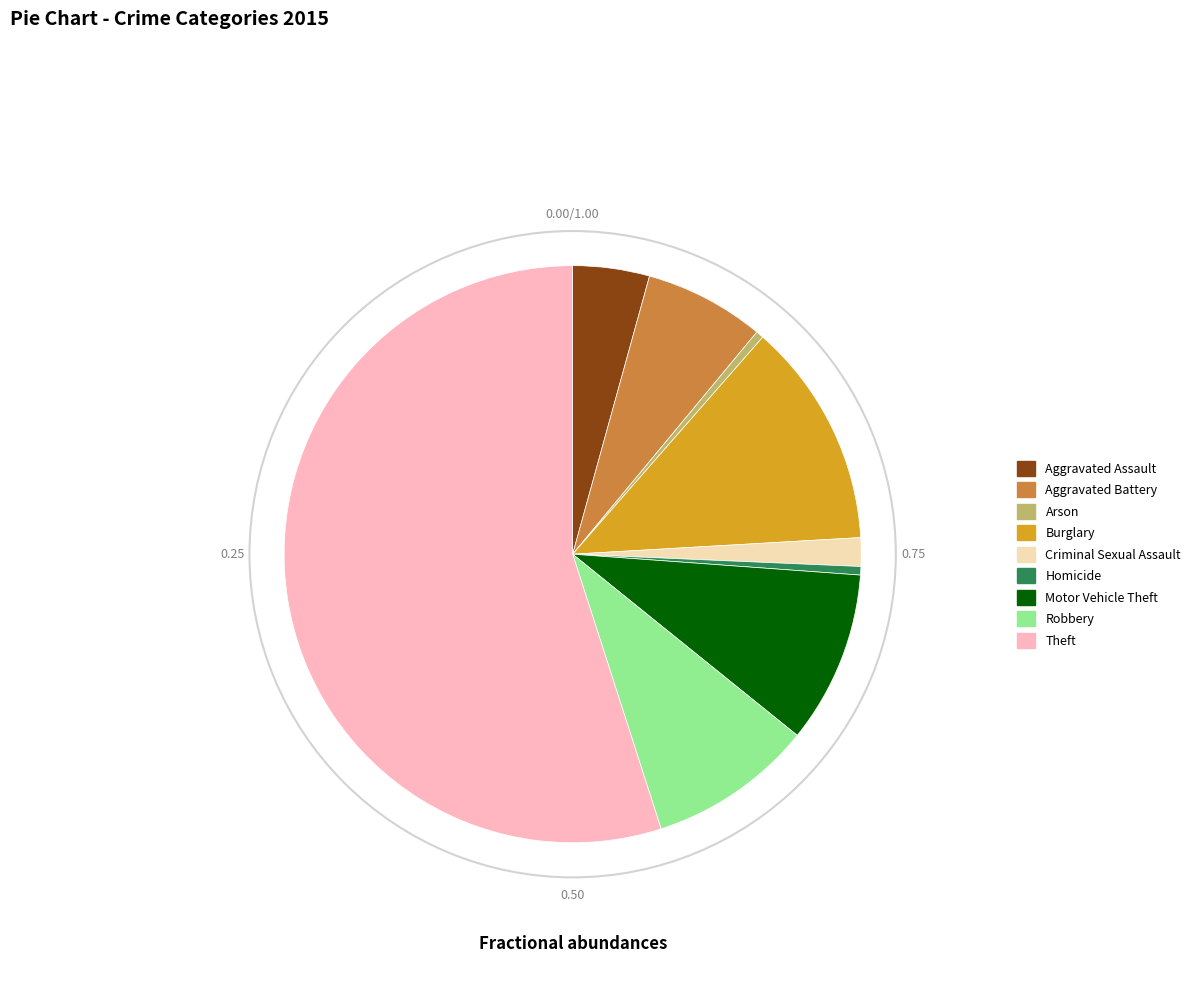

How many segments does this pie chart have?

9